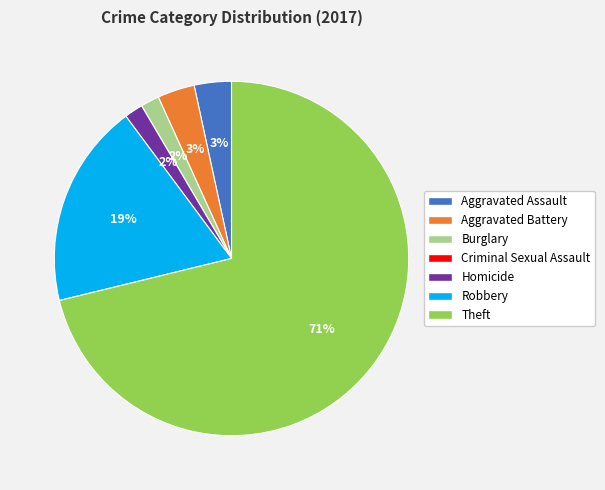

True or false: Aggravated Assault accounts for 3% of the total.

True